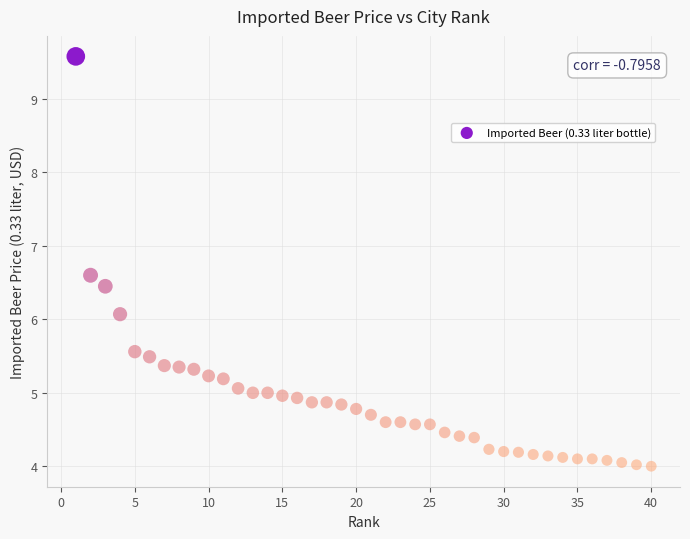

What is the range of Y values (max minus min)?

5.6